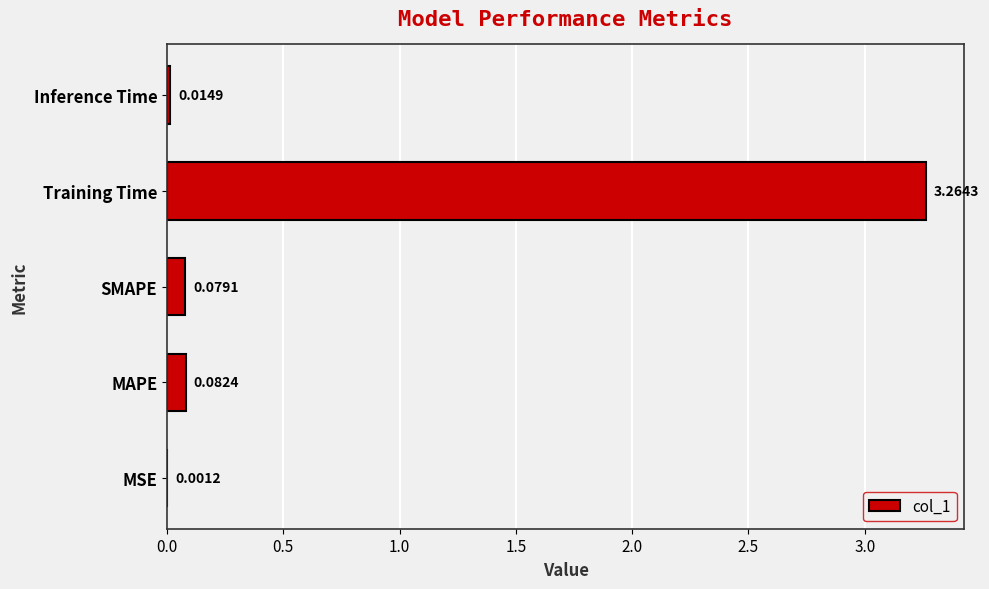

Where is the data nearest to the value 1?

MAPE